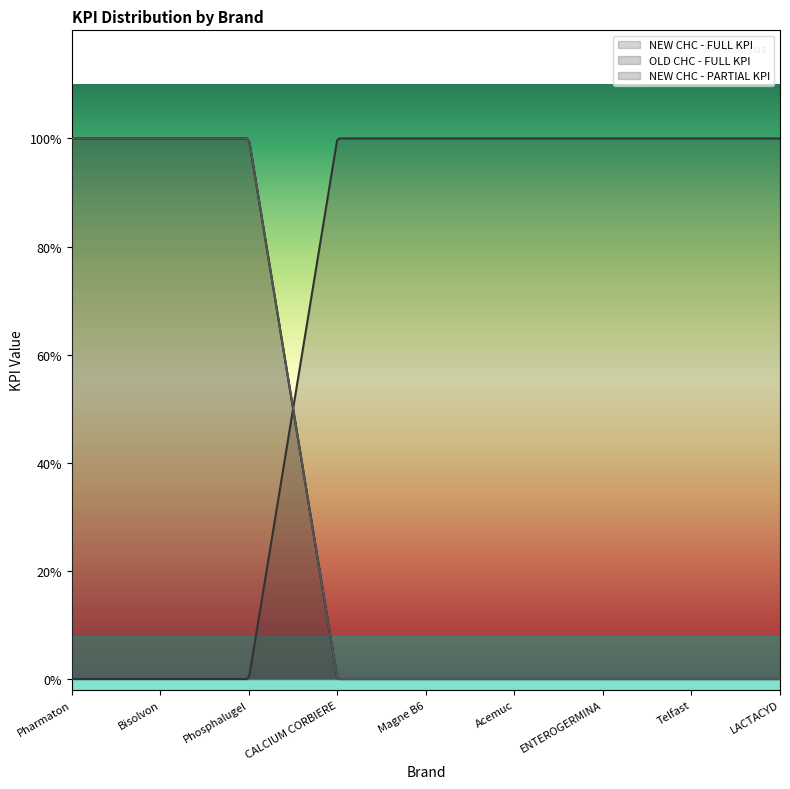

Which label corresponds to the largest value in the chart?

Pharmaton